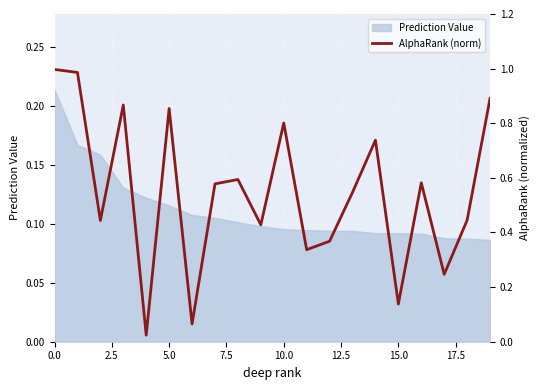

True or false: the data shows 0.2 at 15.

False